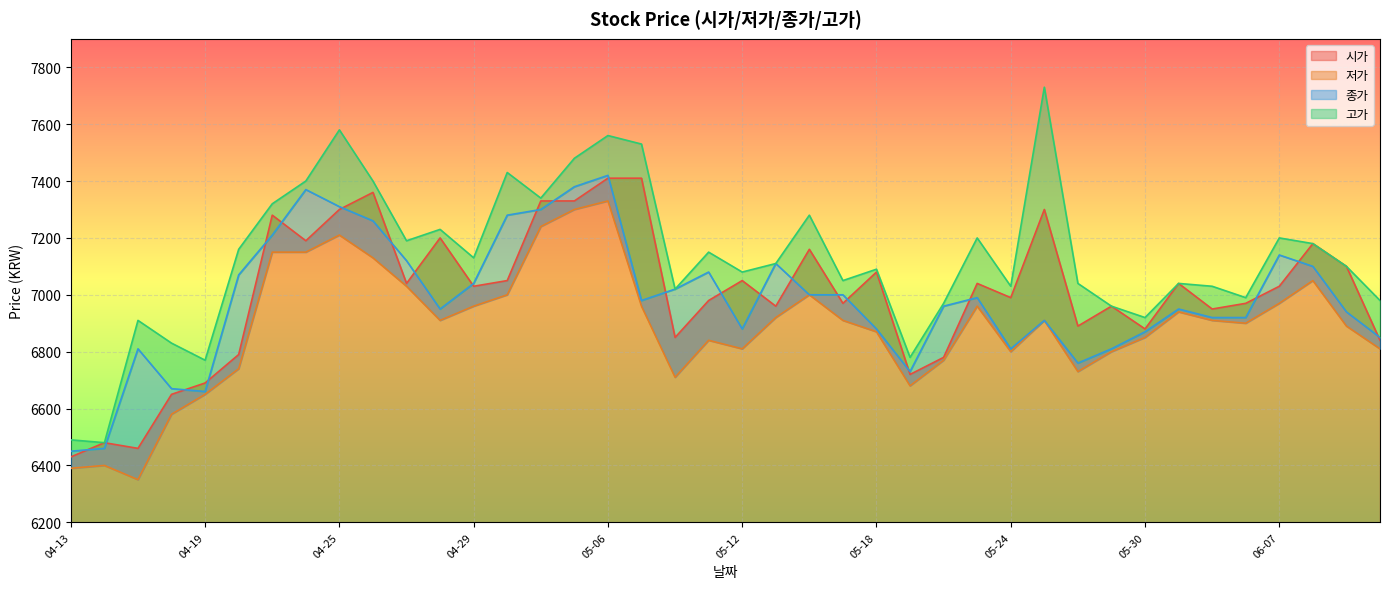

Read the 저가 value at 04-27, to the nearest 10.

7030